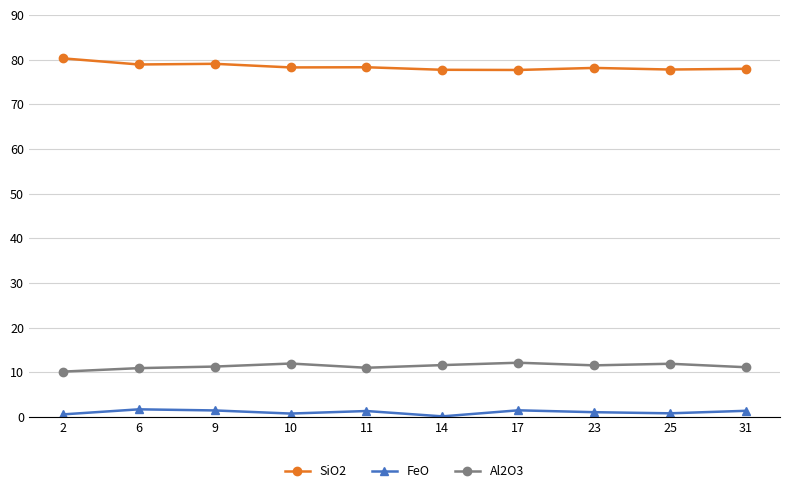

Is it true that SiO2 equals 103.2 at 23?

False